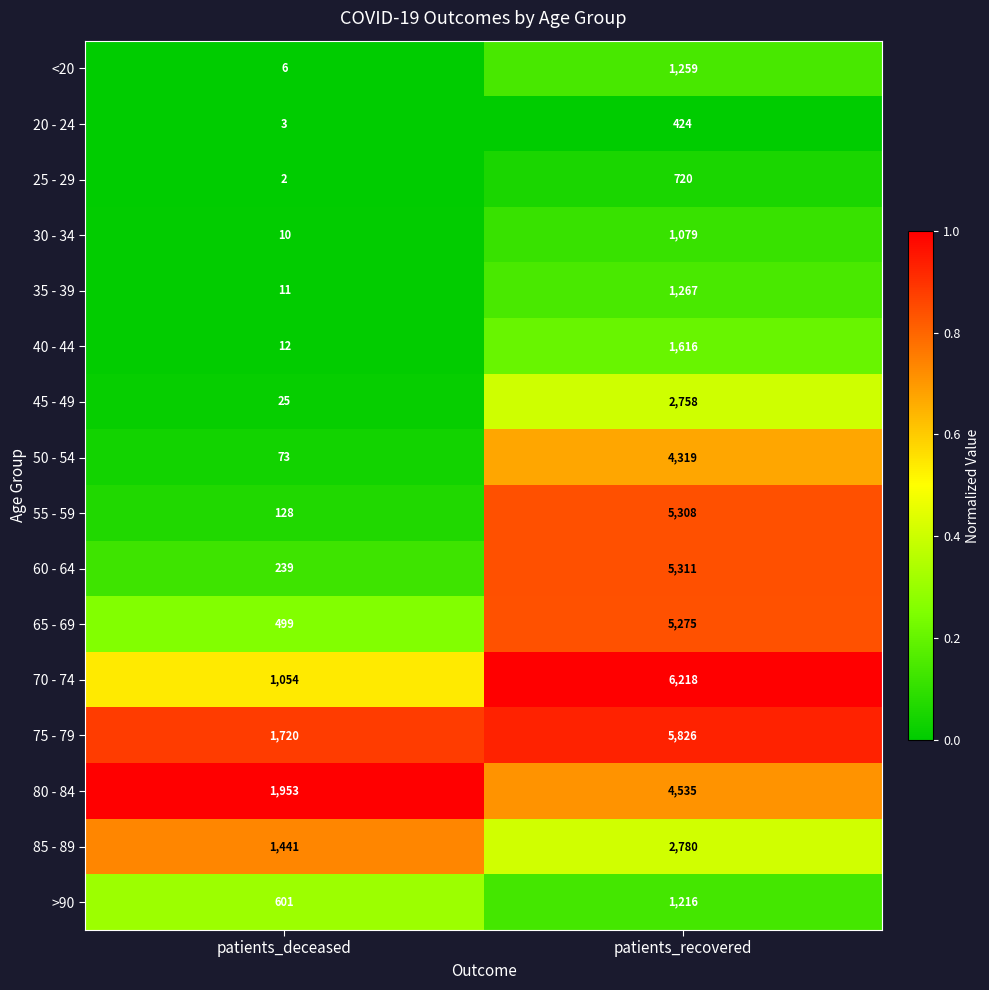

The 50 - 54 series shows 103 at patients_deceased. True or false?

False